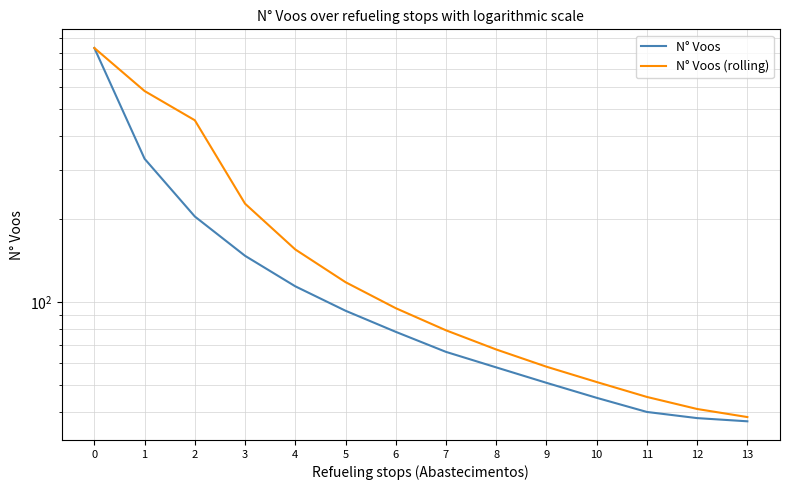

At which label is N° Voos (rolling) closest to 434?

2